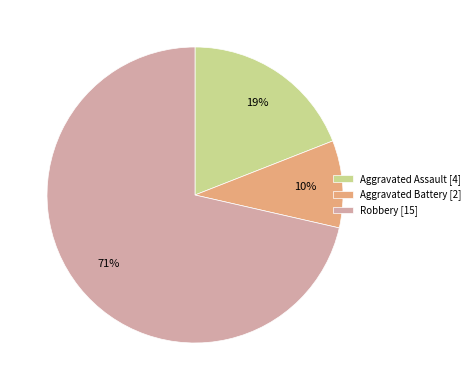

What percentage is the Aggravated Assault [4] slice, to the nearest percent?

19%